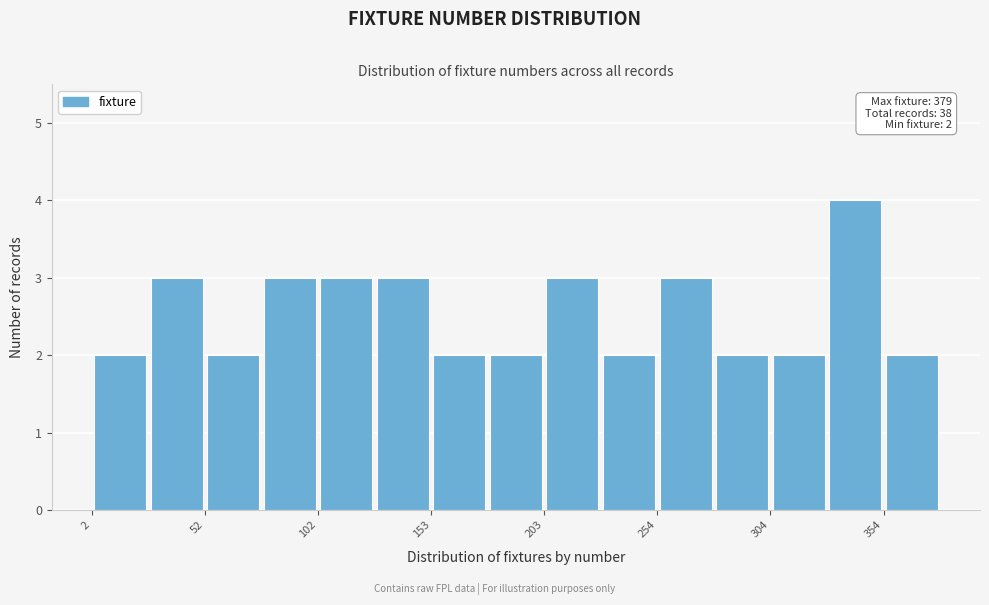

Around what value on the x-axis is the tallest bar? Give the approximate position of its centre, as read against the axis.

340